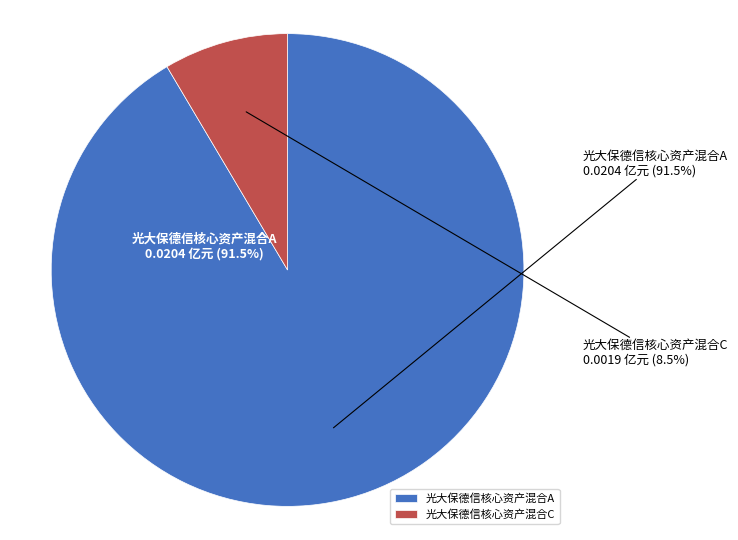

How many slices are in this pie chart?

2